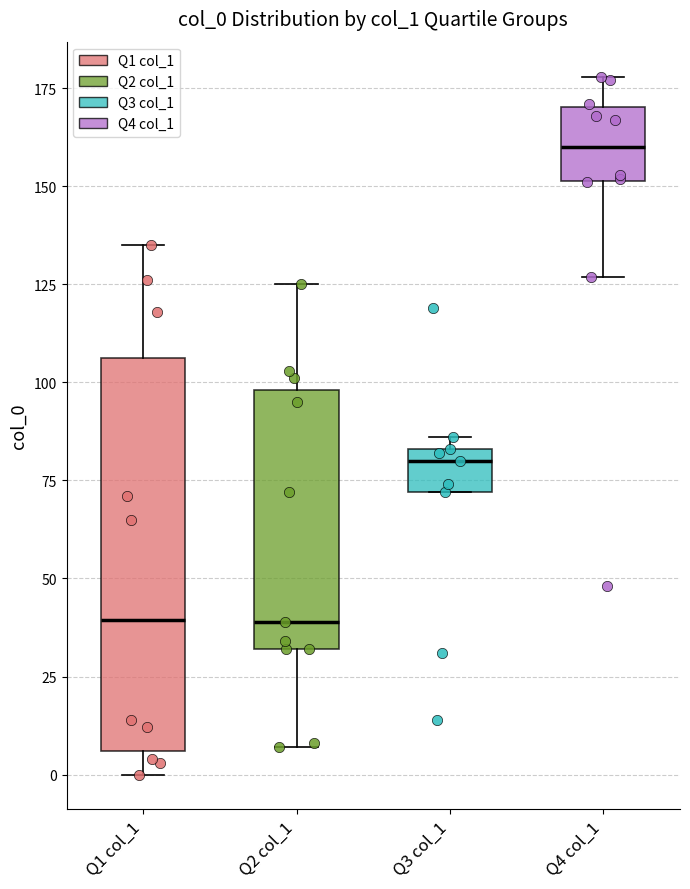

Reading left to right, read every box against the y-axis: the position of its median line, the range the box covers, and the ends of its whiskers. The values are not printed on the chart, so give them approximately, as read against the axis.

Q1 col_1: median 40, box 5 to 105, whiskers 0 to 135
Q2 col_1: median 40, box 30 to 100, whiskers 5 to 125
Q3 col_1: median 80, box 70 to 85, whiskers 70 to 85 (just above the box's upper edge)
Q4 col_1: median 160, box 150 to 170, whiskers 125 to 180